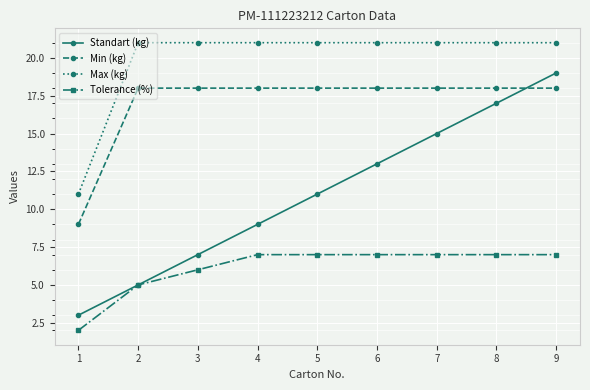

What is the value of the Standart (kg) point at the 7th from the left?

15